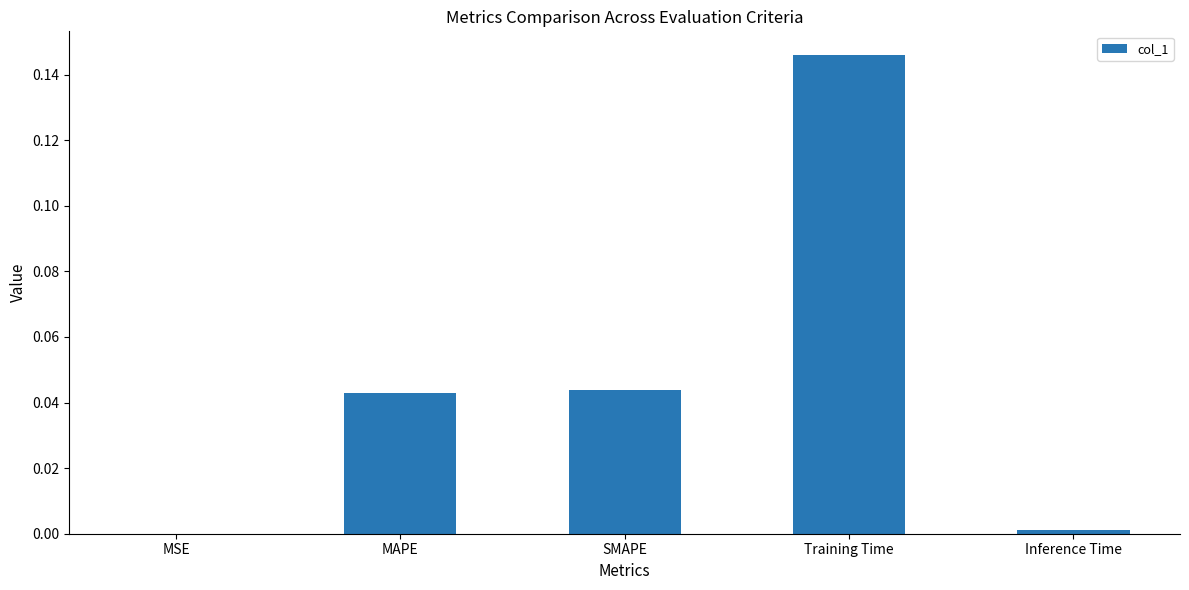

The chart shows a value of 0.0 at SMAPE. True or false?

True